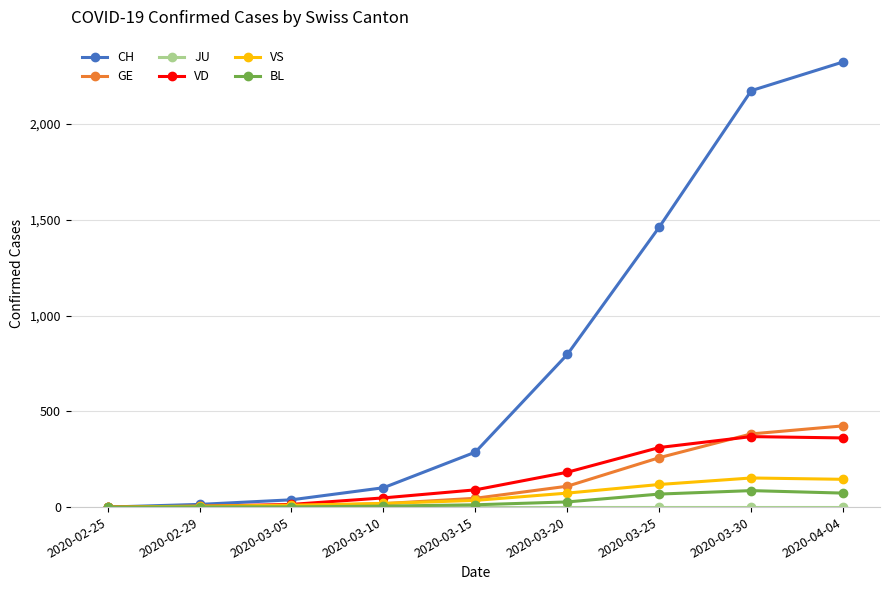

At which label is VS closest to 76?

2020-03-20